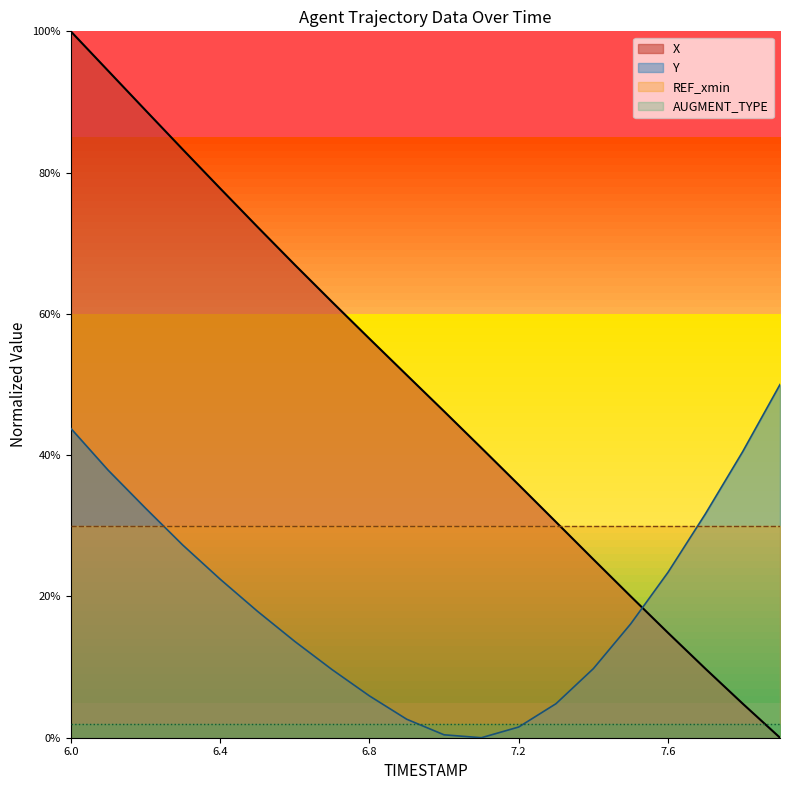

What is the total value across all series at 7.0?

0.5